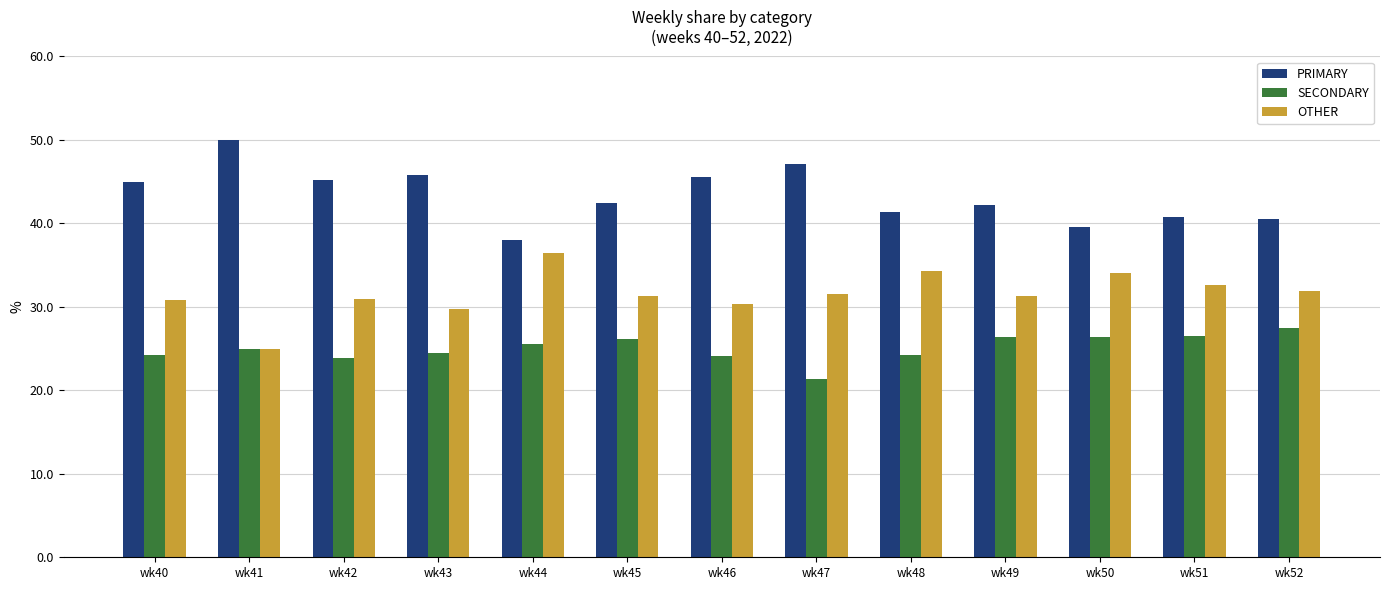

Which series has the largest total across all categories?

PRIMARY